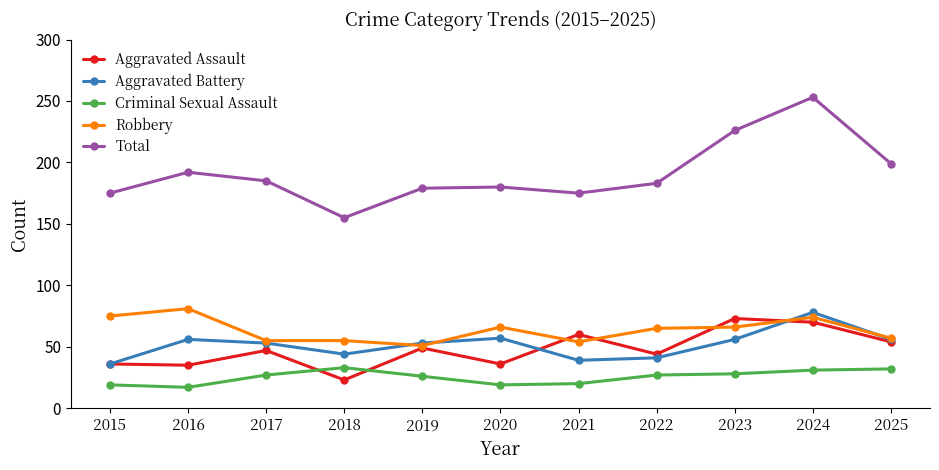

The Robbery series shows 88 at 2018. True or false?

False